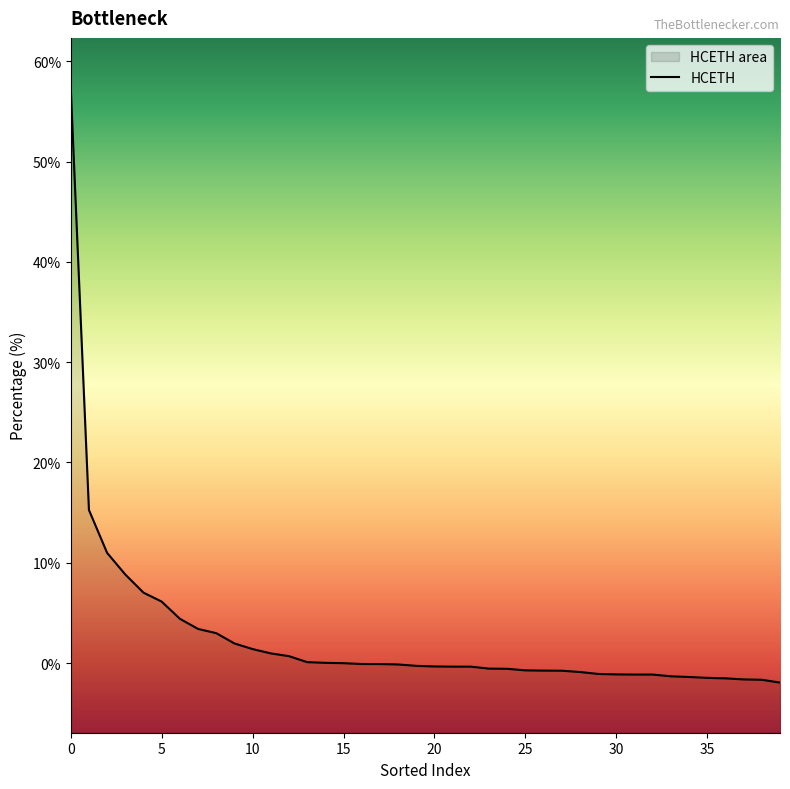

How many positive values are there?

15